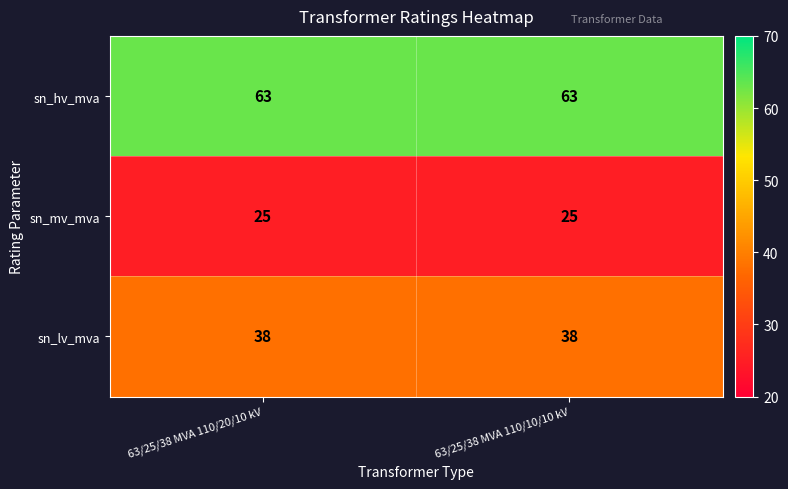

What value does the sn_mv_mva series have at 63/25/38 MVA 110/20/10 kV?

25